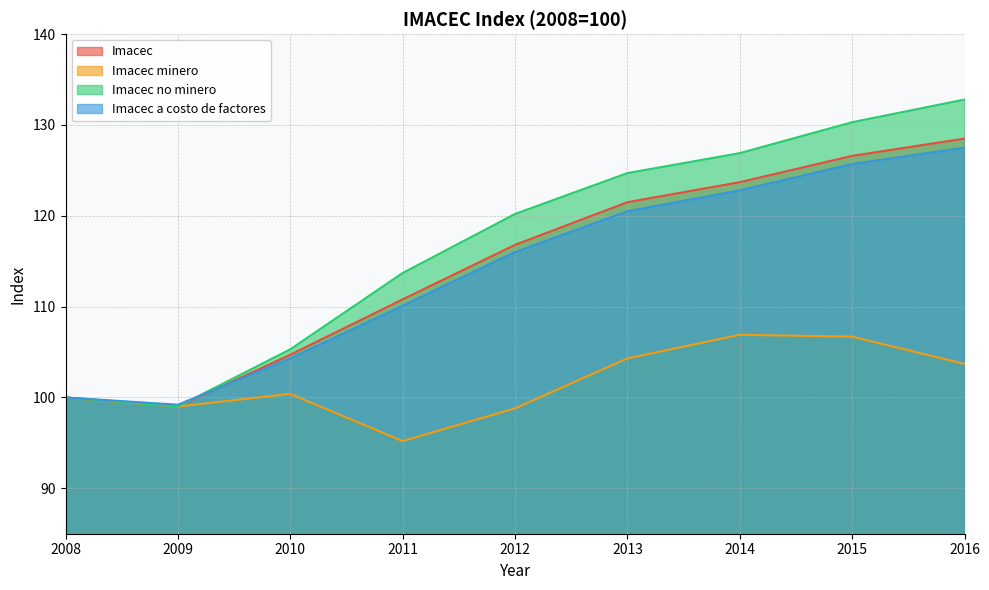

What is the difference between the maximum and second lowest values in the Imacec minero series?

8.1